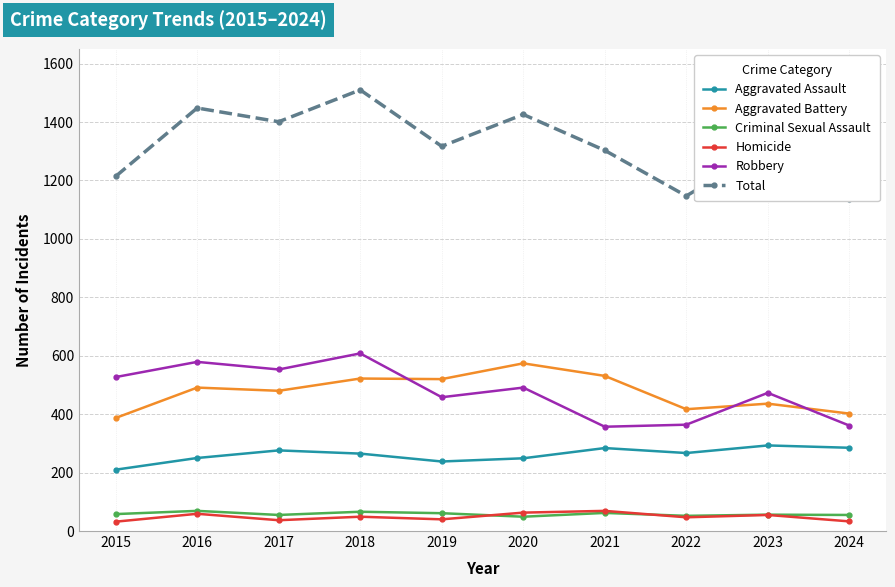

True or false: Robbery has more than 1 interior local peaks.

True